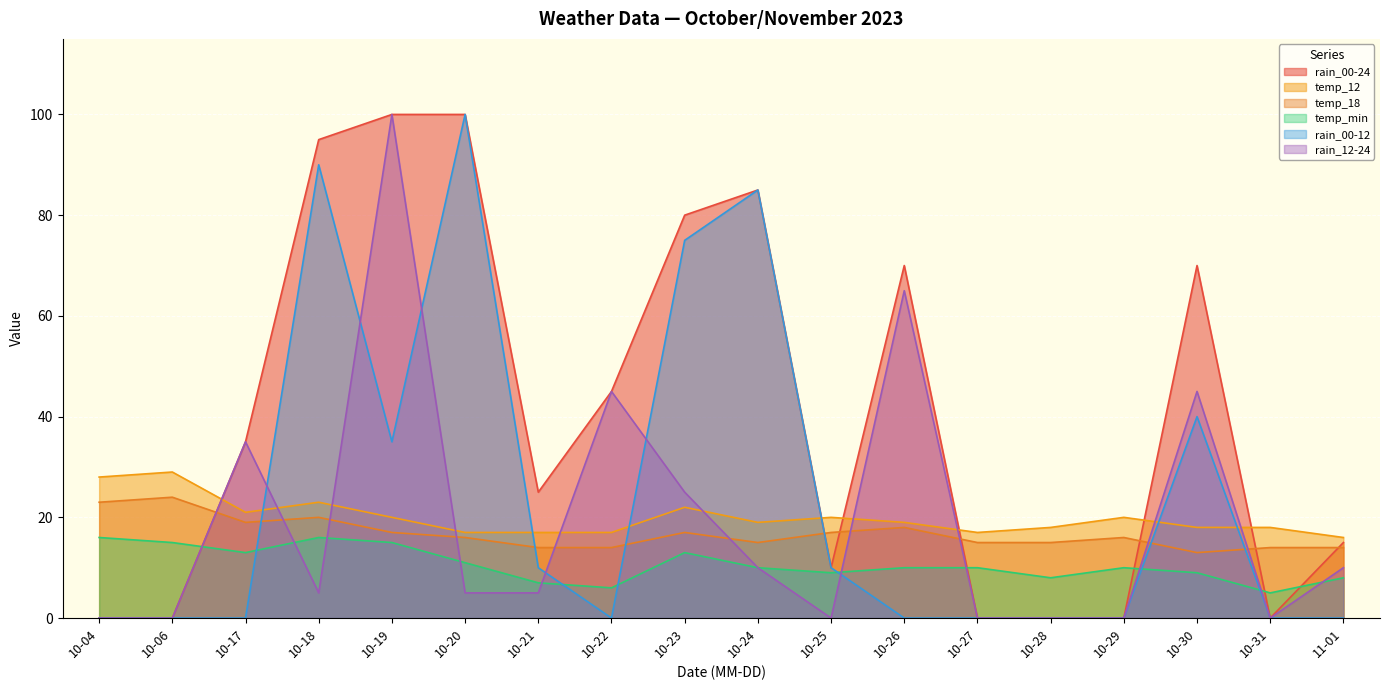

List the series in order of their peak value, lowest first.

temp_min, temp_18, temp_12, rain_00-24, rain_00-12, rain_12-24